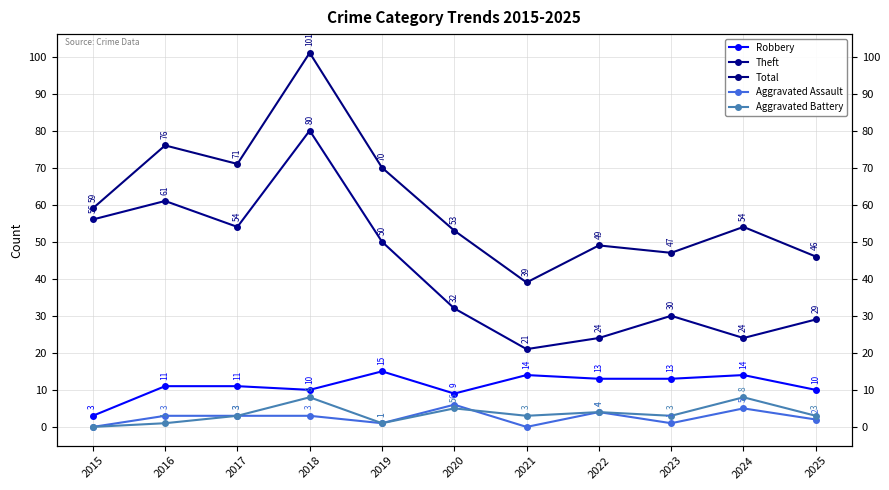

What is the value of the Aggravated Assault point at the 11th from the left?

2